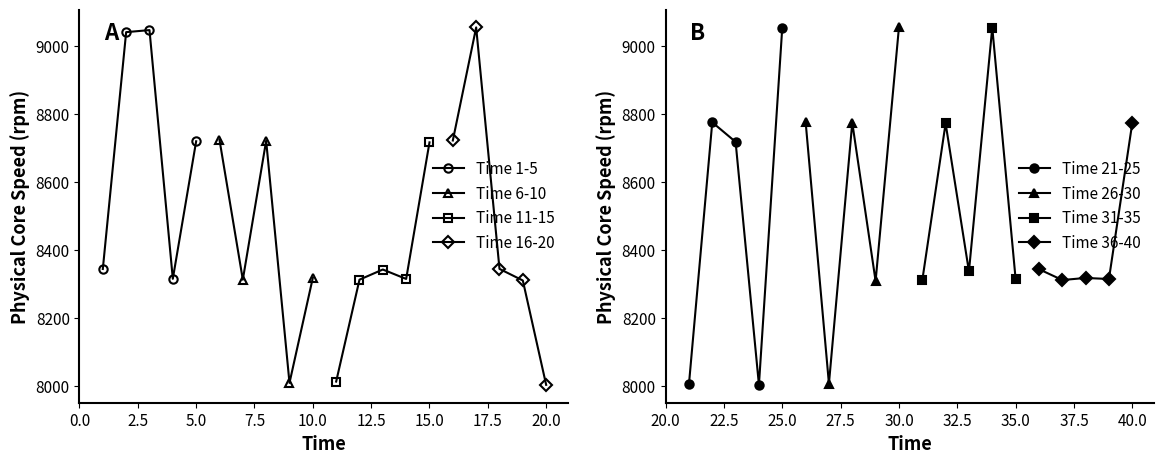

How many interior local peaks does the Time 1-5 series have?

1